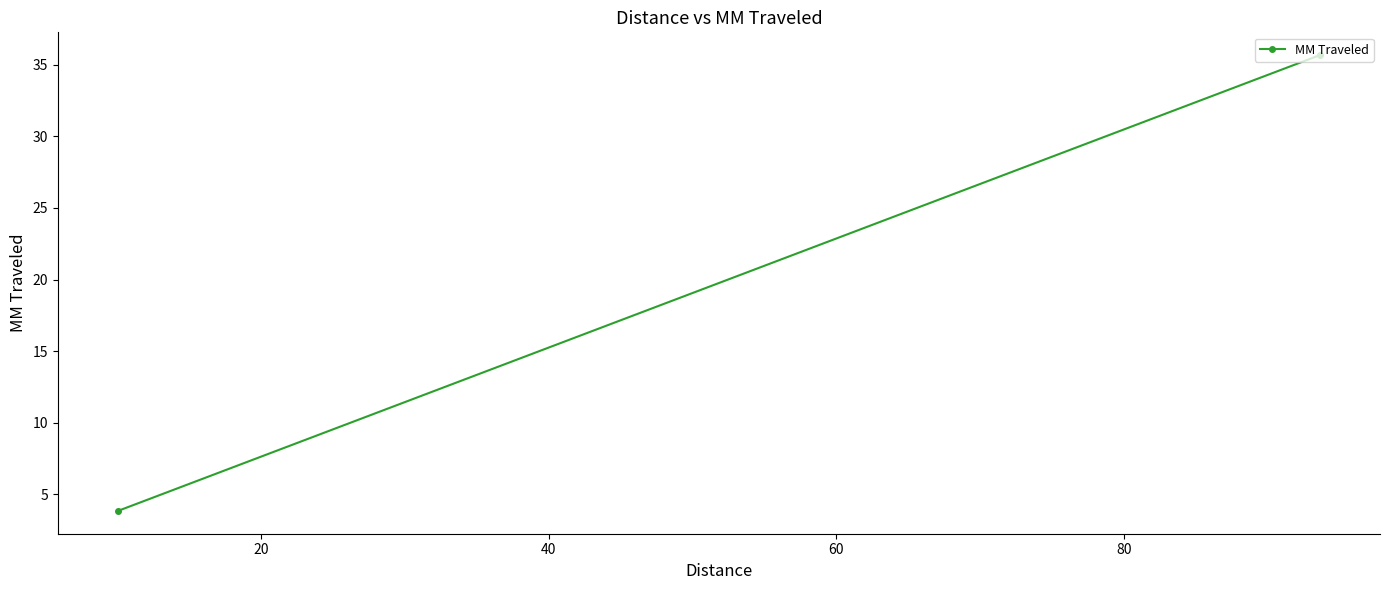

True or false: the data shows 0.8 at 20.

False